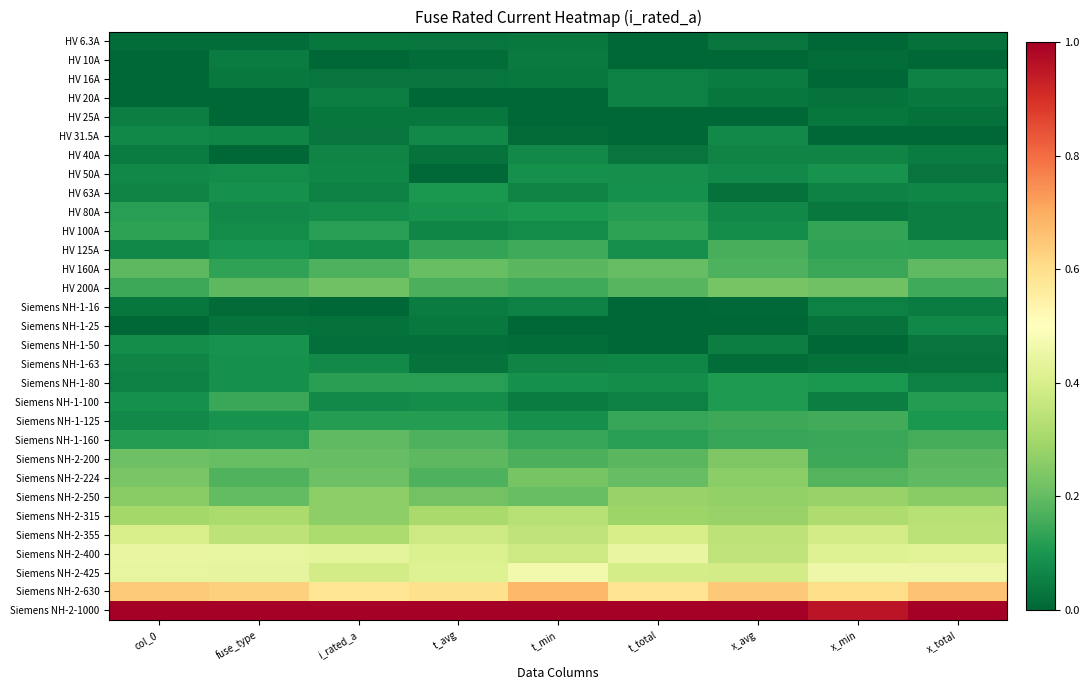

Reading right to left, transcribe all the data shown in this chart.

row_0: x_total=0.0	x_min=0.0	x_avg=0.0	t_total=0.0	t_min=0.0	t_avg=0.0	i_rated_a=0.0	fuse_type=0.0	col_0=0.0
row_1: x_total=0.0	x_min=0.0	x_avg=0.0	t_total=0.0	t_min=0.0	t_avg=0.0	i_rated_a=0.0	fuse_type=0.0	col_0=0.0
row_2: x_total=0.1	x_min=0.0	x_avg=0.0	t_total=0.1	t_min=0.0	t_avg=0.0	i_rated_a=0.0	fuse_type=0.0	col_0=0.0
row_3: x_total=0.0	x_min=0.0	x_avg=0.0	t_total=0.1	t_min=0.0	t_avg=0.0	i_rated_a=0.0	fuse_type=0.0	col_0=0.0
row_4: x_total=0.0	x_min=0.0	x_avg=0.0	t_total=0.0	t_min=0.0	t_avg=0.0	i_rated_a=0.0	fuse_type=0.0	col_0=0.1
row_5: x_total=0.0	x_min=0.0	x_avg=0.1	t_total=0.0	t_min=0.0	t_avg=0.1	i_rated_a=0.0	fuse_type=0.1	col_0=0.1
row_6: x_total=0.0	x_min=0.1	x_avg=0.1	t_total=0.0	t_min=0.1	t_avg=0.0	i_rated_a=0.1	fuse_type=0.0	col_0=0.0
row_7: x_total=0.0	x_min=0.1	x_avg=0.1	t_total=0.1	t_min=0.1	t_avg=0.0	i_rated_a=0.1	fuse_type=0.1	col_0=0.1
row_8: x_total=0.1	x_min=0.1	x_avg=0.0	t_total=0.1	t_min=0.1	t_avg=0.1	i_rated_a=0.1	fuse_type=0.1	col_0=0.1
row_9: x_total=0.1	x_min=0.0	x_avg=0.1	t_total=0.1	t_min=0.1	t_avg=0.1	i_rated_a=0.1	fuse_type=0.1	col_0=0.1
row_10: x_total=0.0	x_min=0.1	x_avg=0.1	t_total=0.1	t_min=0.1	t_avg=0.1	i_rated_a=0.1	fuse_type=0.1	col_0=0.1
row_11: x_total=0.1	x_min=0.1	x_avg=0.2	t_total=0.1	t_min=0.2	t_avg=0.1	i_rated_a=0.1	fuse_type=0.1	col_0=0.1
row_12: x_total=0.2	x_min=0.1	x_avg=0.2	t_total=0.2	t_min=0.2	t_avg=0.2	i_rated_a=0.2	fuse_type=0.1	col_0=0.2
row_13: x_total=0.2	x_min=0.2	x_avg=0.2	t_total=0.2	t_min=0.2	t_avg=0.2	i_rated_a=0.2	fuse_type=0.2	col_0=0.1
row_14: x_total=0.0	x_min=0.1	x_avg=0.0	t_total=0.0	t_min=0.1	t_avg=0.0	i_rated_a=0.0	fuse_type=0.0	col_0=0.0
row_15: x_total=0.1	x_min=0.0	x_avg=0.0	t_total=0.0	t_min=0.0	t_avg=0.0	i_rated_a=0.0	fuse_type=0.0	col_0=0.0
row_16: x_total=0.0	x_min=0.0	x_avg=0.0	t_total=0.0	t_min=0.0	t_avg=0.0	i_rated_a=0.0	fuse_type=0.1	col_0=0.1
row_17: x_total=0.0	x_min=0.0	x_avg=0.0	t_total=0.1	t_min=0.1	t_avg=0.0	i_rated_a=0.1	fuse_type=0.1	col_0=0.1
row_18: x_total=0.1	x_min=0.1	x_avg=0.1	t_total=0.1	t_min=0.1	t_avg=0.1	i_rated_a=0.1	fuse_type=0.1	col_0=0.1
row_19: x_total=0.1	x_min=0.0	x_avg=0.1	t_total=0.1	t_min=0.0	t_avg=0.1	i_rated_a=0.1	fuse_type=0.1	col_0=0.1
row_20: x_total=0.1	x_min=0.2	x_avg=0.1	t_total=0.1	t_min=0.1	t_avg=0.1	i_rated_a=0.1	fuse_type=0.1	col_0=0.1
row_21: x_total=0.2	x_min=0.1	x_avg=0.1	t_total=0.1	t_min=0.1	t_avg=0.2	i_rated_a=0.2	fuse_type=0.1	col_0=0.1
row_22: x_total=0.2	x_min=0.1	x_avg=0.2	t_total=0.2	t_min=0.2	t_avg=0.2	i_rated_a=0.2	fuse_type=0.2	col_0=0.2
row_23: x_total=0.2	x_min=0.2	x_avg=0.3	t_total=0.2	t_min=0.2	t_avg=0.2	i_rated_a=0.2	fuse_type=0.2	col_0=0.2
row_24: x_total=0.3	x_min=0.3	x_avg=0.3	t_total=0.3	t_min=0.2	t_avg=0.2	i_rated_a=0.3	fuse_type=0.2	col_0=0.3
row_25: x_total=0.3	x_min=0.3	x_avg=0.3	t_total=0.3	t_min=0.3	t_avg=0.3	i_rated_a=0.3	fuse_type=0.3	col_0=0.3
row_26: x_total=0.3	x_min=0.4	x_avg=0.3	t_total=0.4	t_min=0.3	t_avg=0.4	i_rated_a=0.3	fuse_type=0.3	col_0=0.4
row_27: x_total=0.4	x_min=0.4	x_avg=0.4	t_total=0.4	t_min=0.4	t_avg=0.4	i_rated_a=0.4	fuse_type=0.4	col_0=0.4
row_28: x_total=0.5	x_min=0.5	x_avg=0.4	t_total=0.4	t_min=0.5	t_avg=0.4	i_rated_a=0.4	fuse_type=0.4	col_0=0.4
row_29: x_total=0.7	x_min=0.6	x_avg=0.6	t_total=0.6	t_min=0.7	t_avg=0.6	i_rated_a=0.6	fuse_type=0.6	col_0=0.6
row_30: x_total=1.0	x_min=1.0	x_avg=1.0	t_total=1.0	t_min=1.0	t_avg=1.0	i_rated_a=1.0	fuse_type=1.0	col_0=1.0